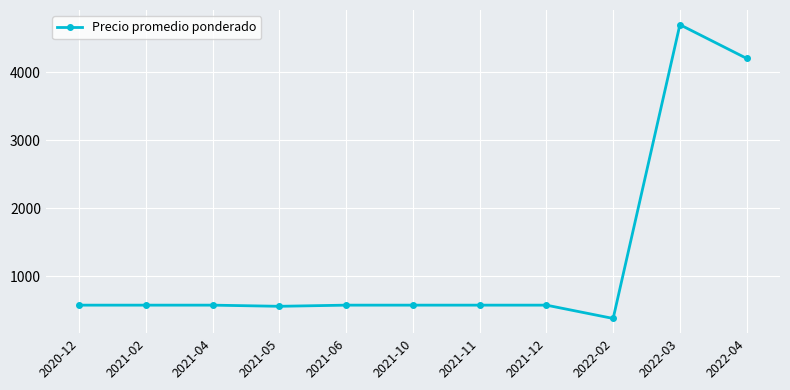

Read the value at 2022-03, to the nearest 50.

4700